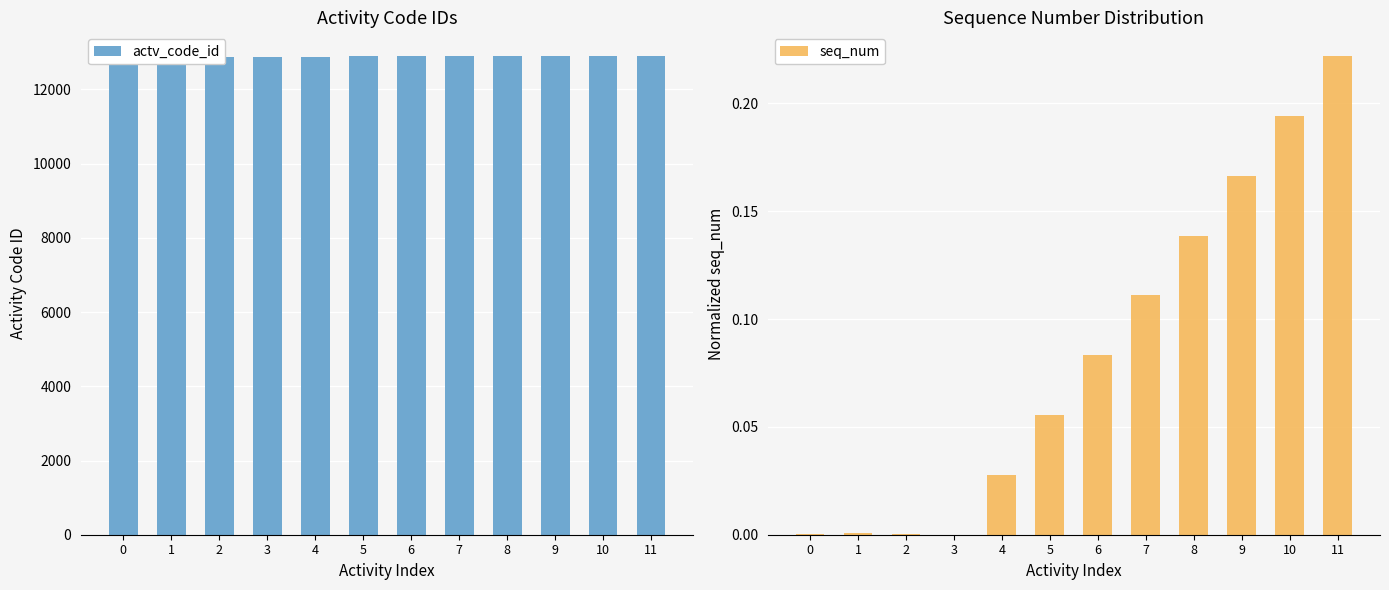

What is the sum of all seq_num values?

1.0